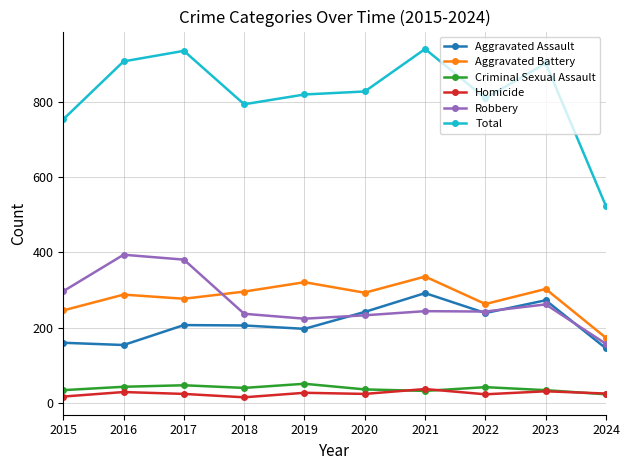

What is the lowest value of the Total series?

523